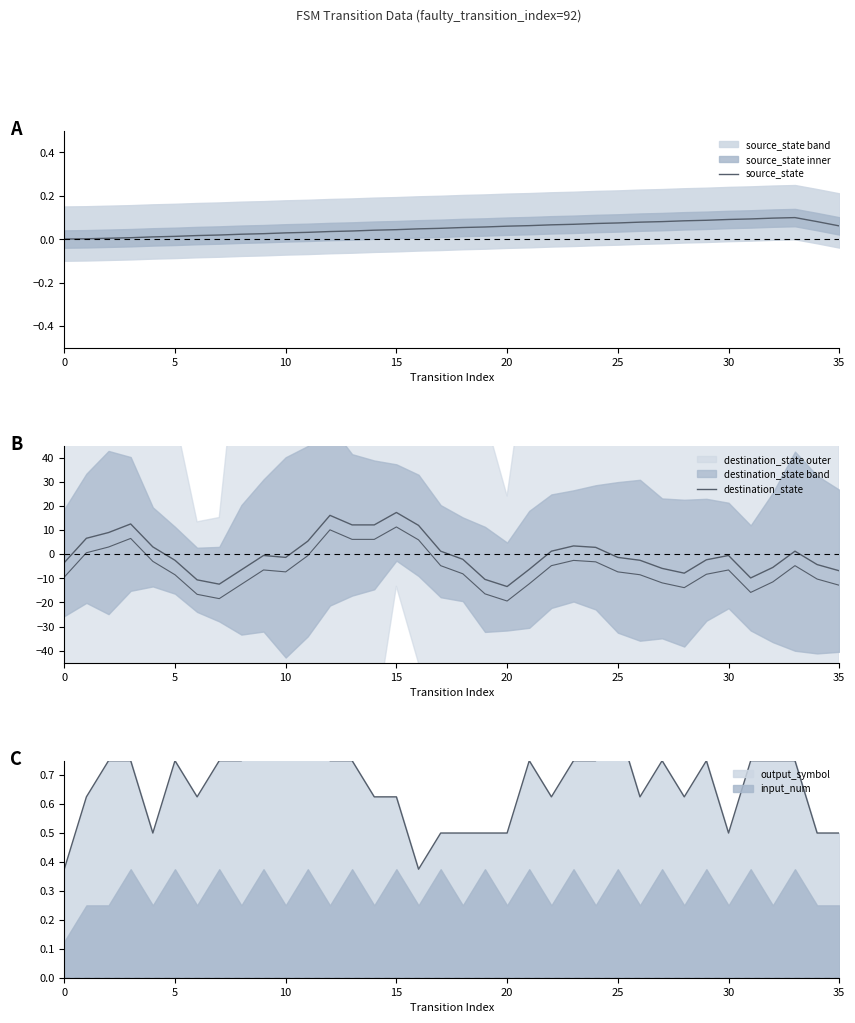

What is the spread (max minus min) of values at 25?

2.5